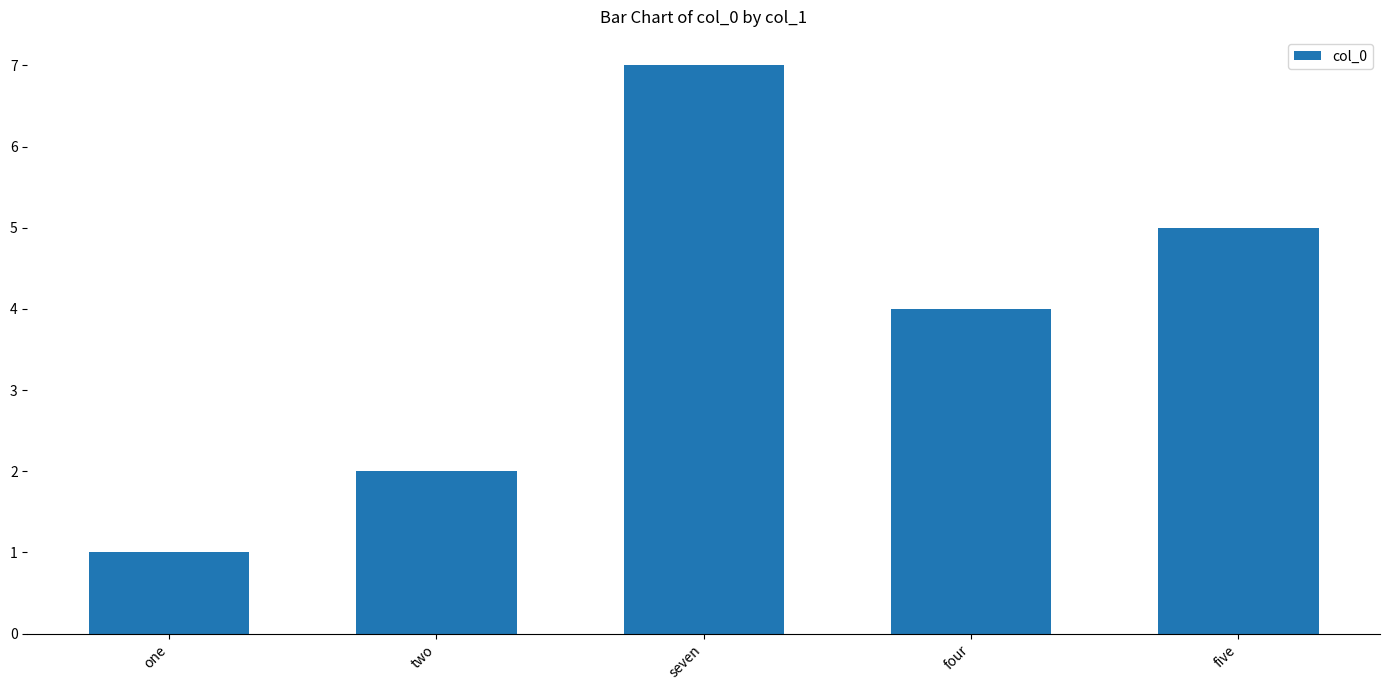

Where does the data first go above 4?

seven